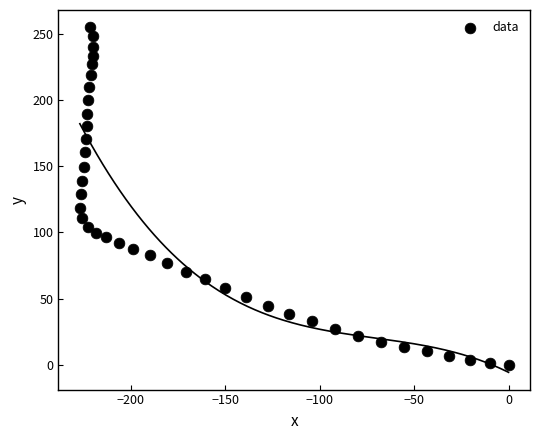

What is the range of X values (max minus min)?

226.8